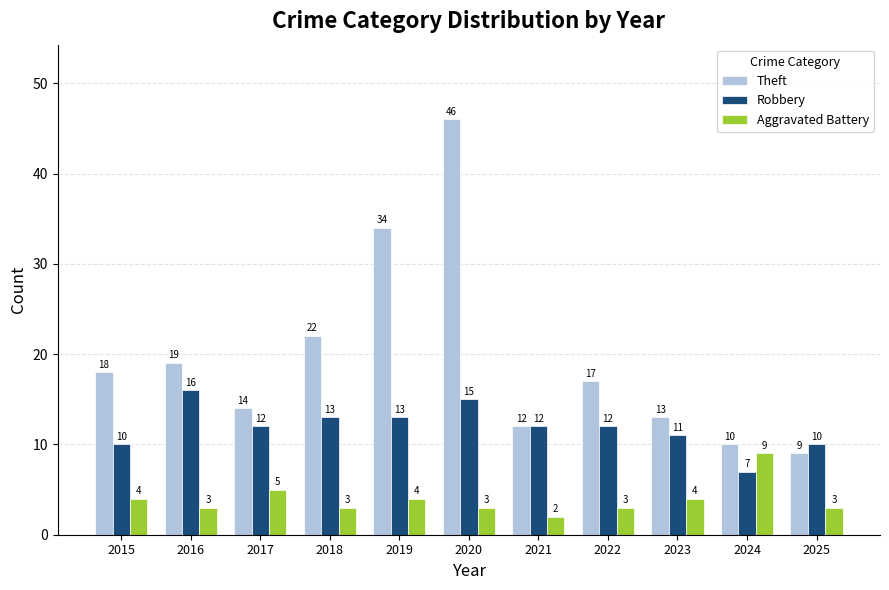

What are all the series names shown in the legend?

Theft, Robbery, Aggravated Battery